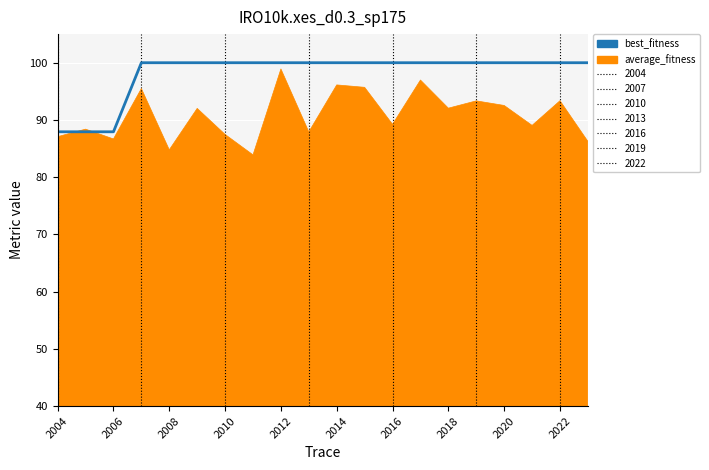

Which series has the largest total across all categories?

best_fitness